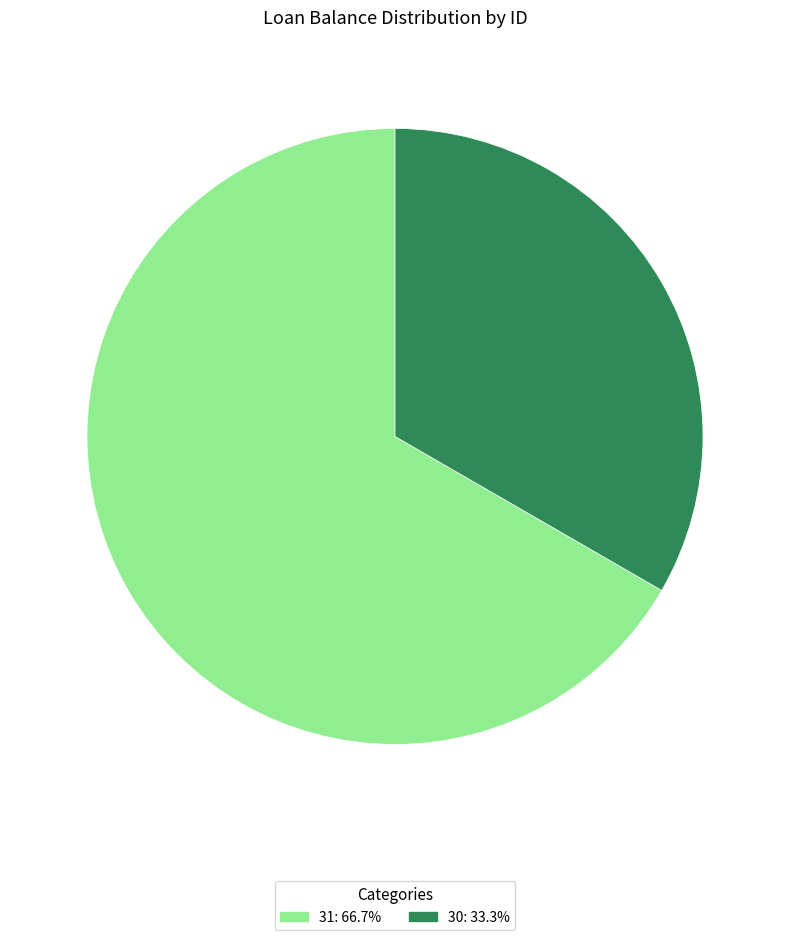

Is there any slice that represents more than half of the pie?

Yes